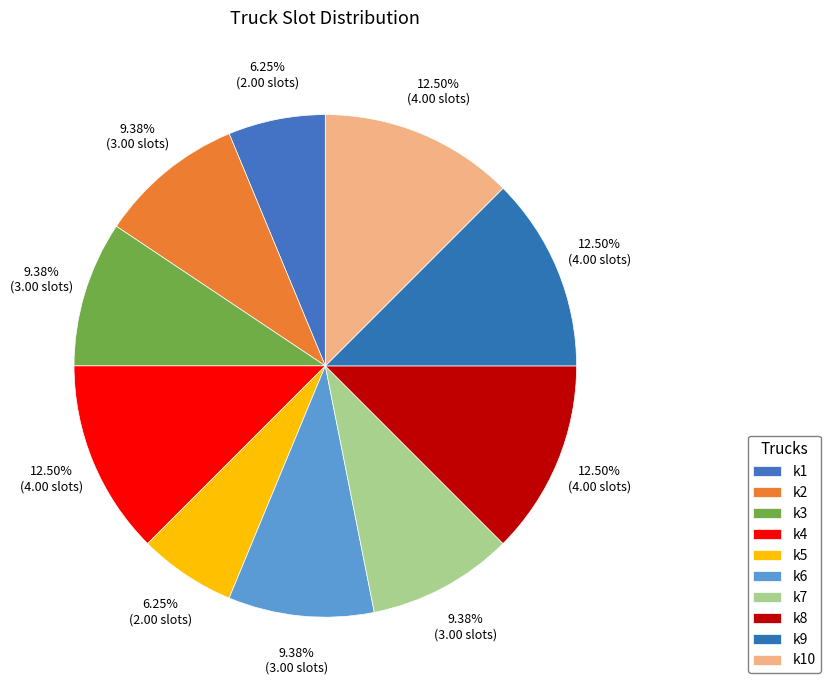

How many slices are in this pie chart?

10